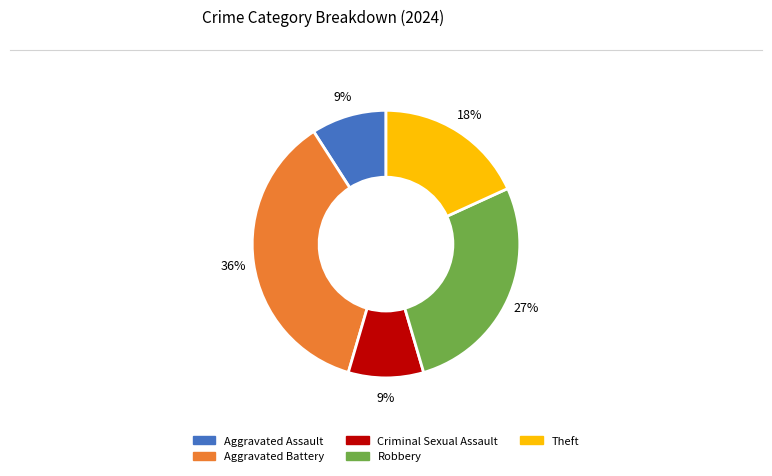

Does Robbery account for over 50% of the chart?

No